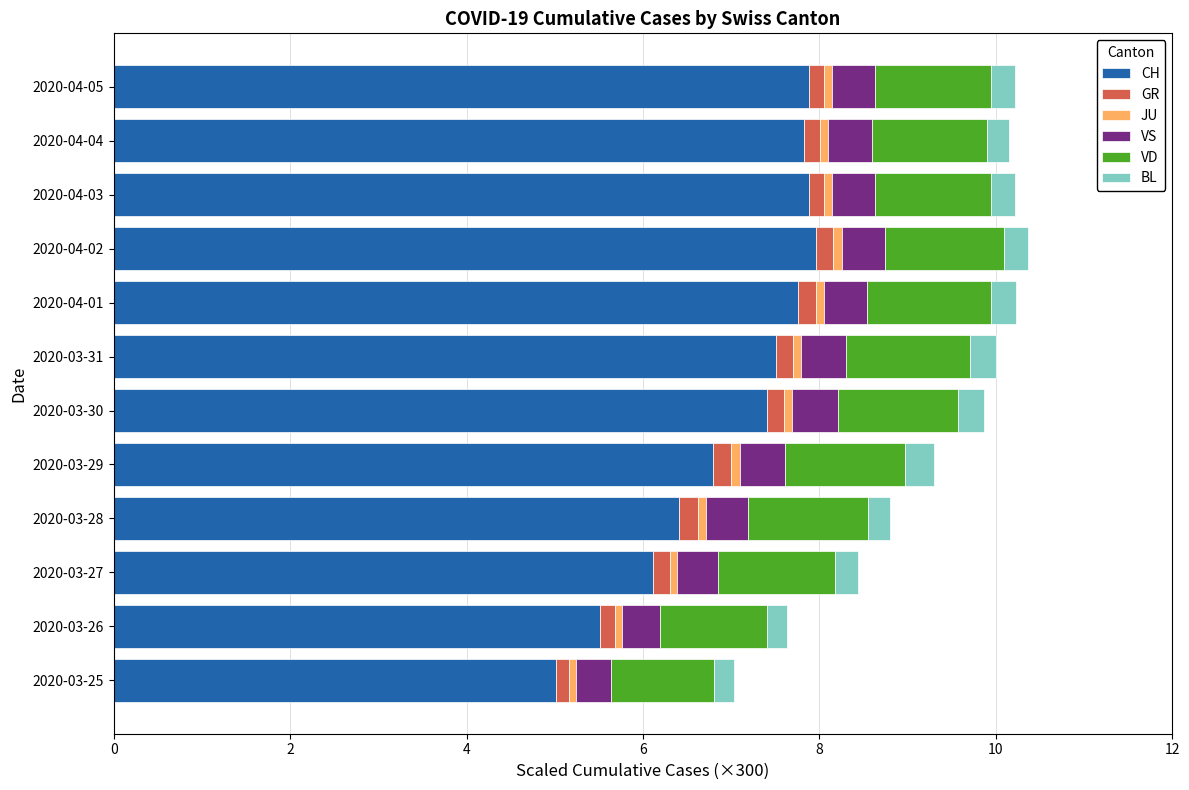

What is the minimum value for CH?

5.0